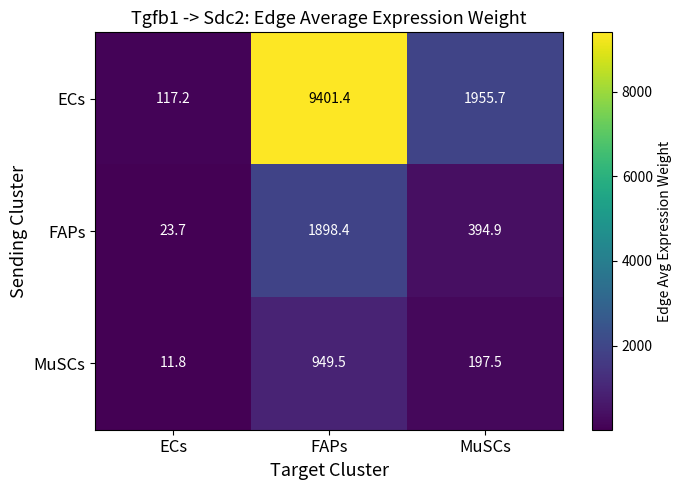

True or false: ECs has a value of 68.3 at ECs.

False